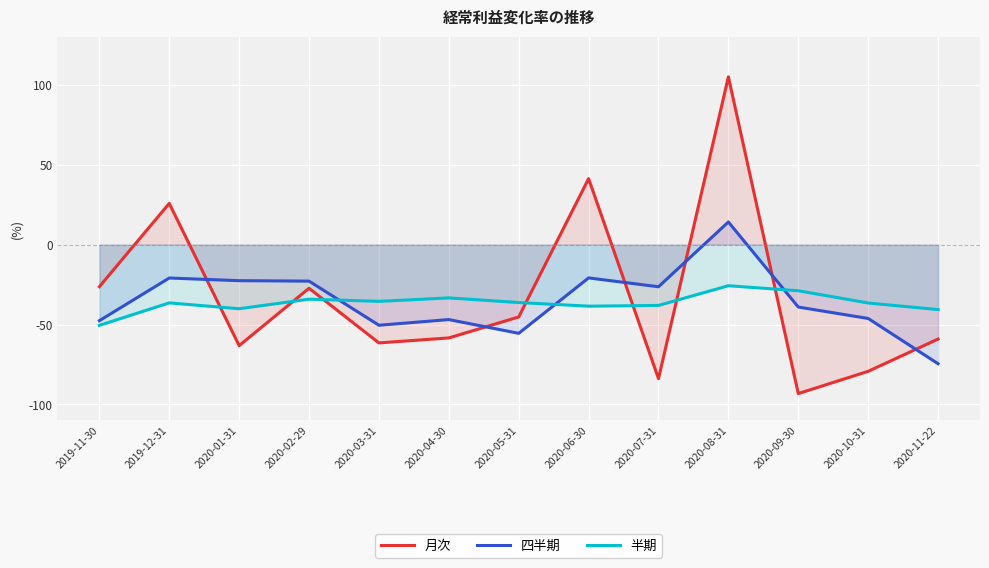

What value does the 四半期 series have at 2020-02-29?

-22.8